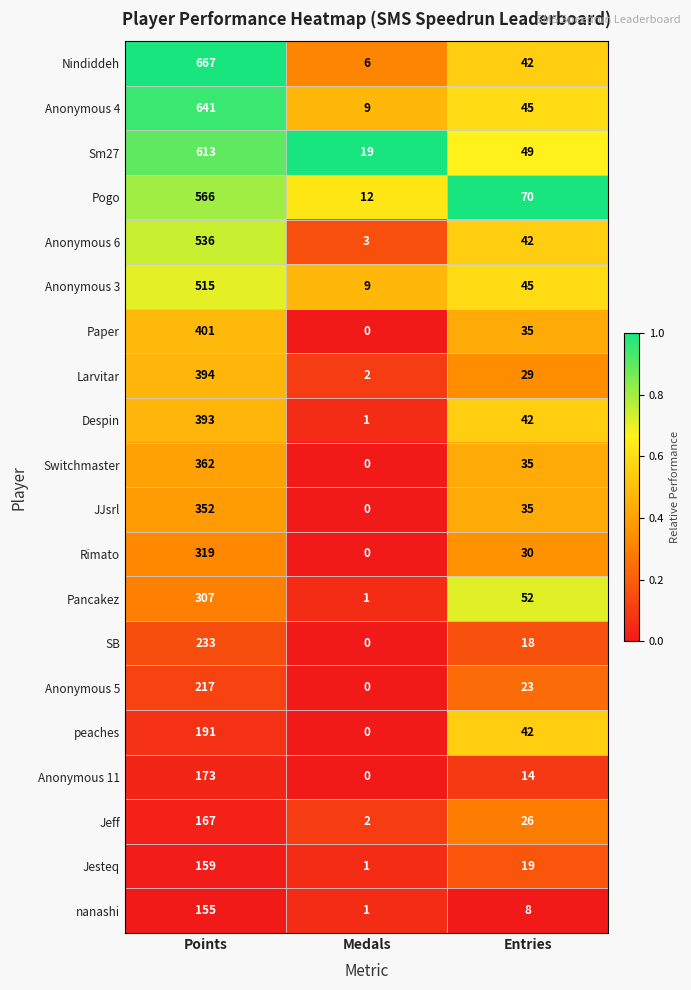

How many data points does each series have?

3